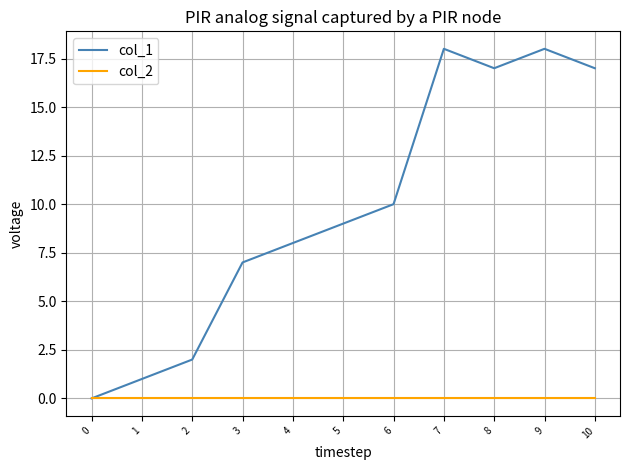

Which series changed the most between 1 and 5?

col_1